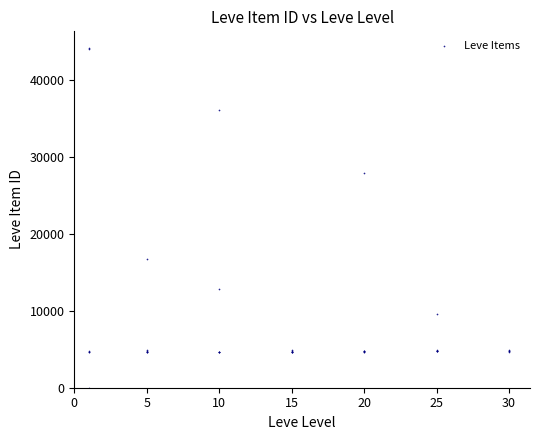

What Y value in the scatter plot is closest to 22050?

16734